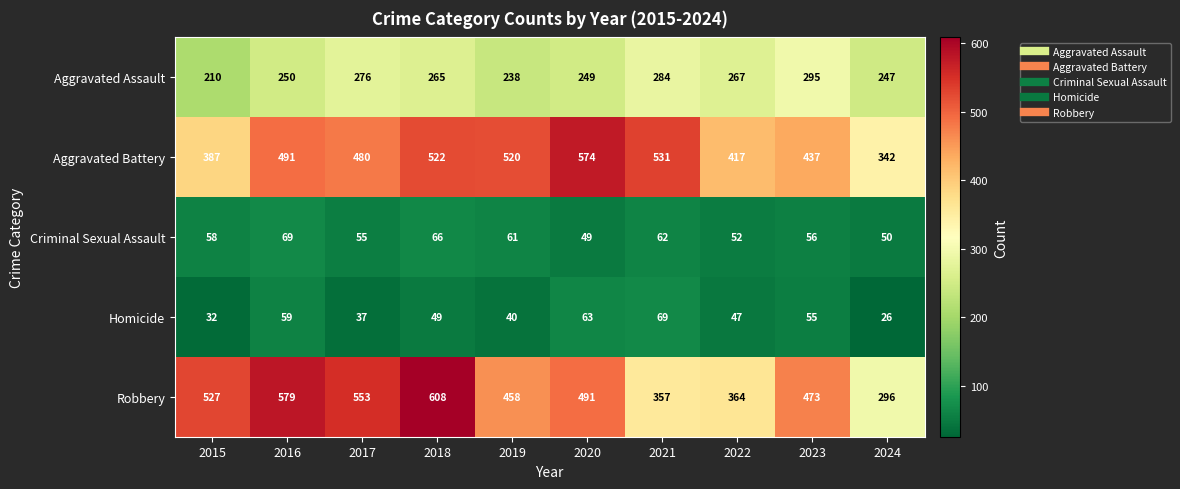

What is the difference between the second highest and second lowest values in the Criminal Sexual Assault series?

16